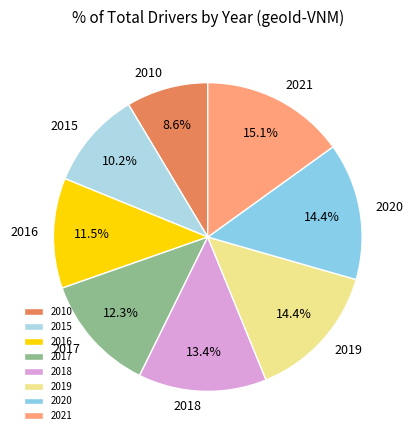

Combined, do 2016 and 2019 account for over 50%?

No